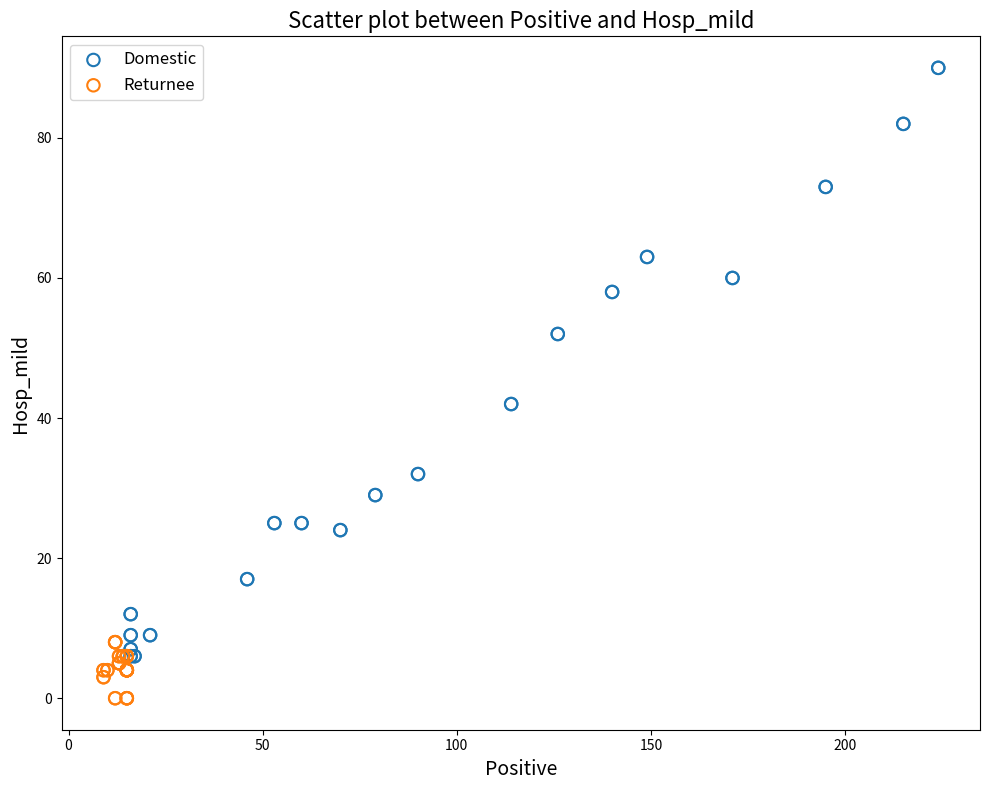

Which series has the largest Y range (max minus min)?

Domestic